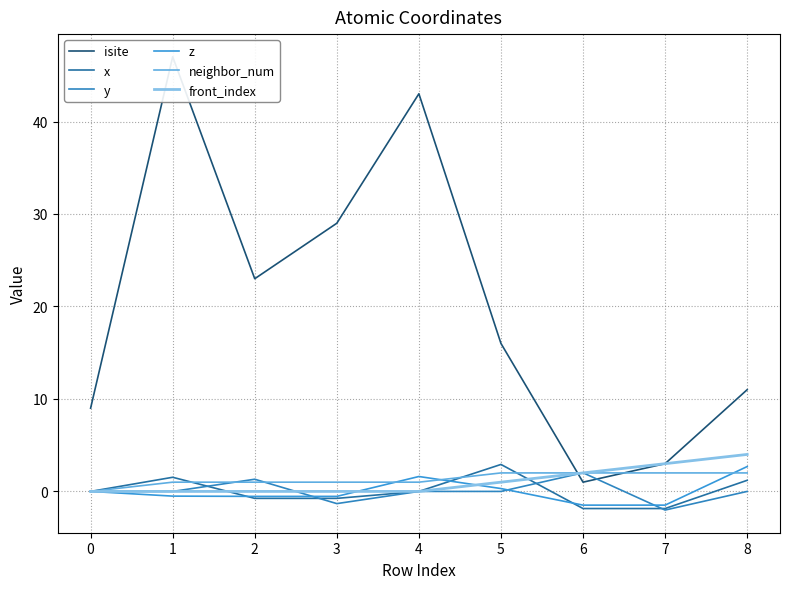

The value of neighbor_num at 1 is 1.8. True or false?

False